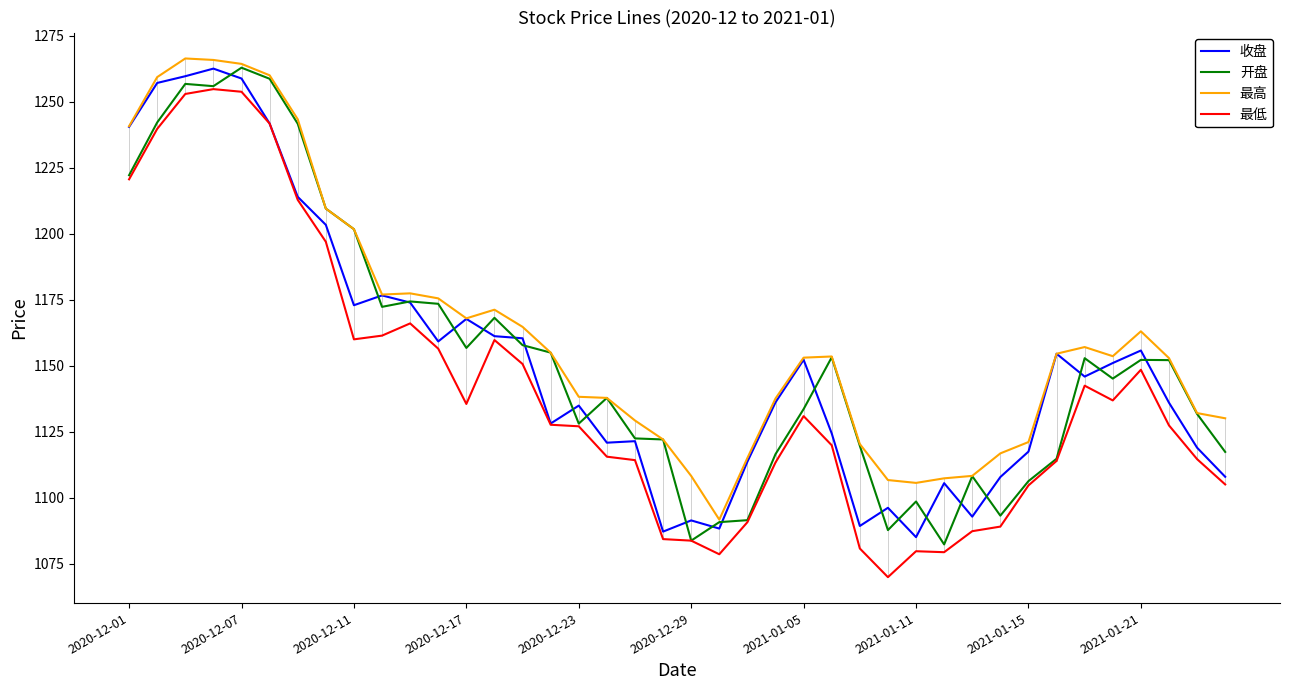

Which series has the largest total across all categories?

最高